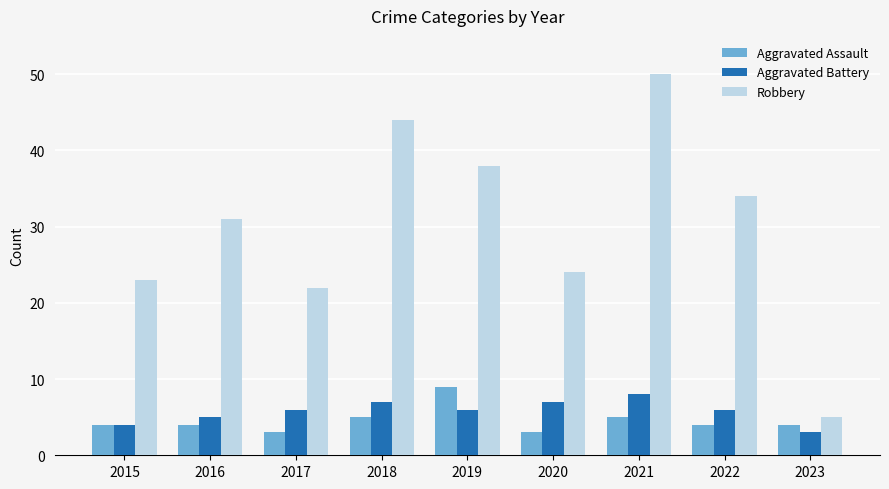

What is the minimum value shown in the chart?

3